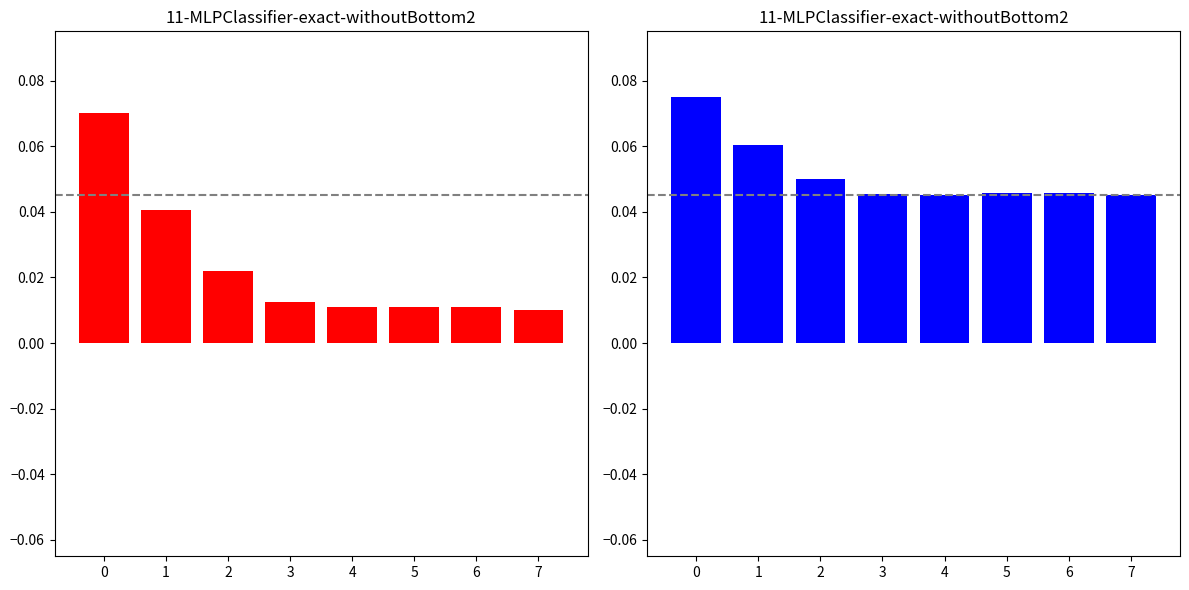

True or false: Tempo de missao [h] has a value of 0.1 at 3.

False